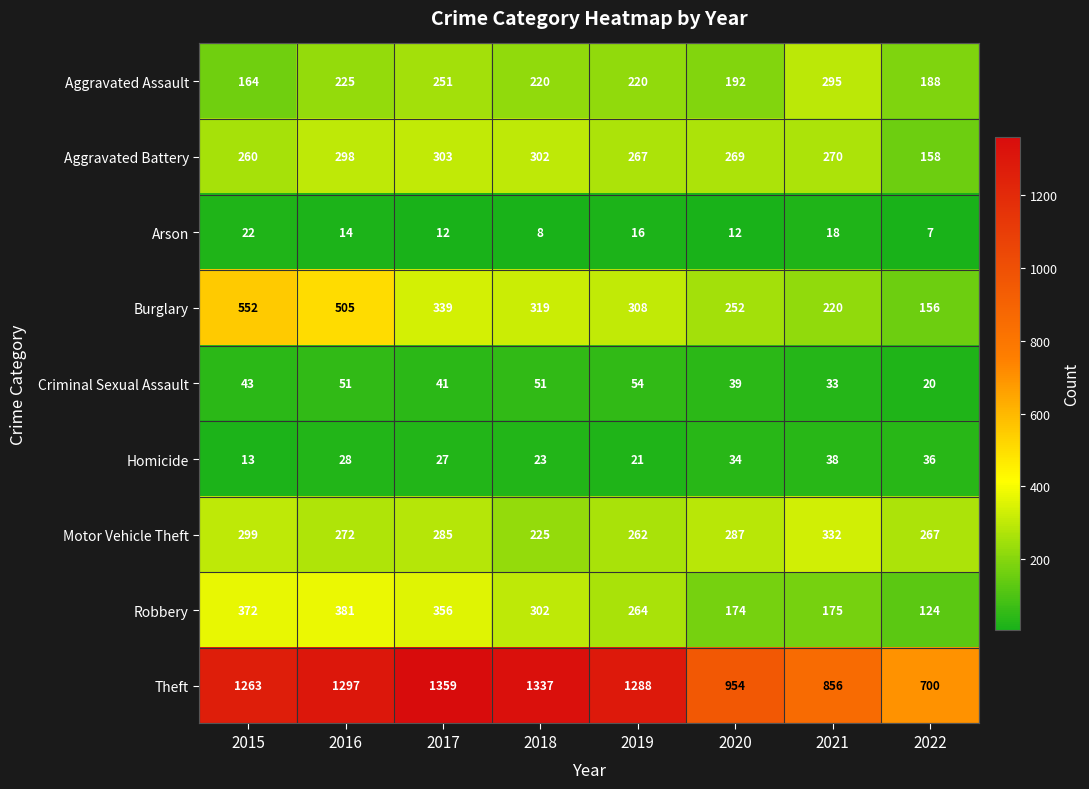

List the series in order of their peak value, lowest first.

Arson, Homicide, Criminal Sexual Assault, Aggravated Assault, Aggravated Battery, Motor Vehicle Theft, Robbery, Burglary, Theft